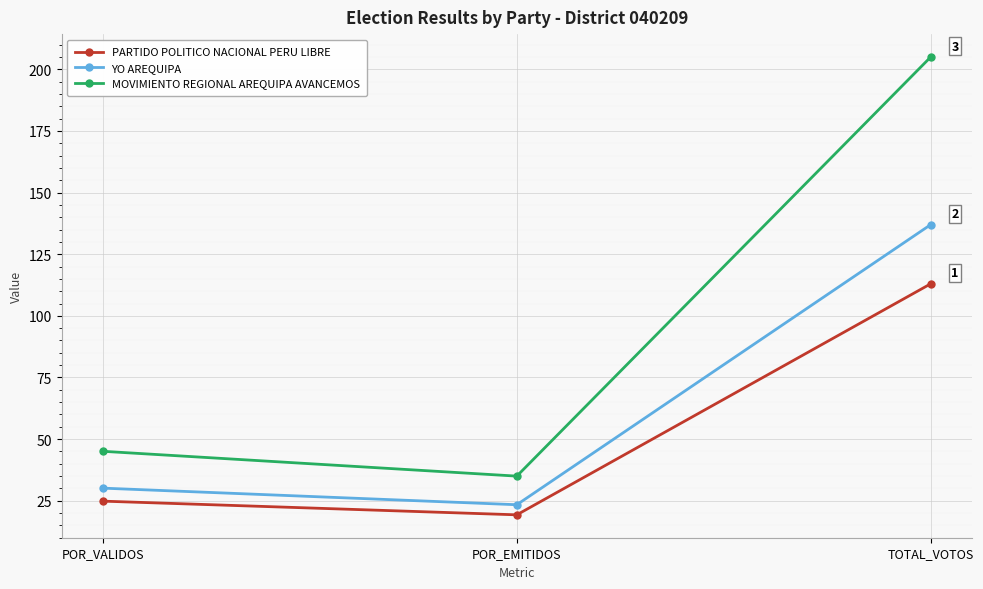

How many lines are shown in the chart?

3